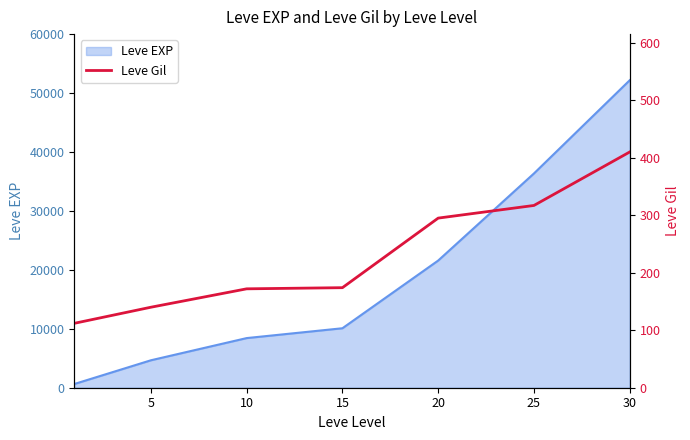

How many data points does each series have?

7